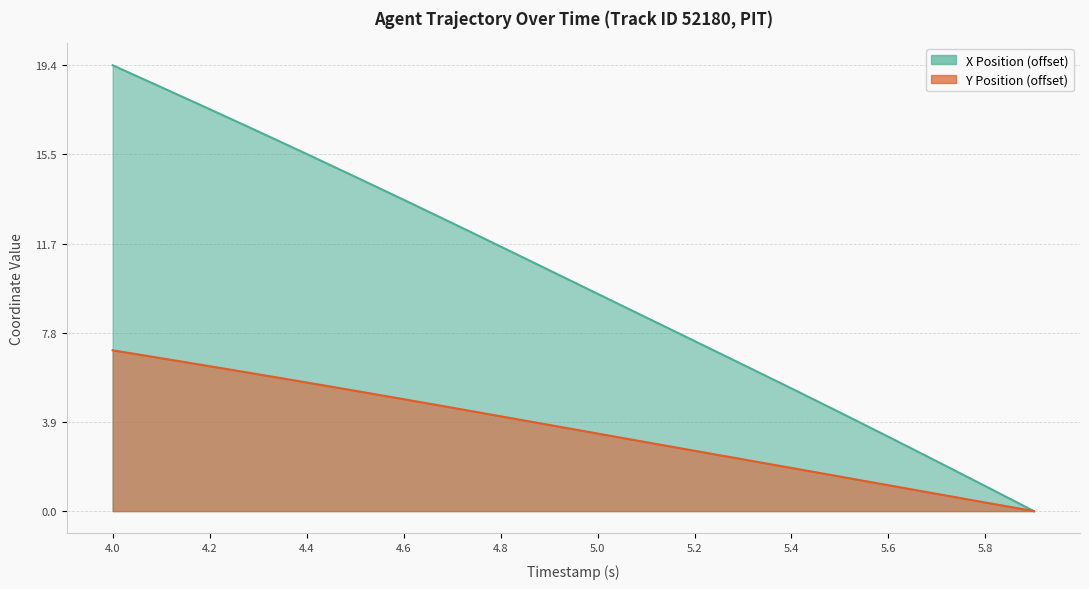

Reading left to right, transcribe all the data shown in this chart.

X: 4.0=19.4	4.1=18.5	4.2=17.5	4.3=16.5	4.4=15.6	4.5=14.6	4.6=13.6	4.7=12.5	4.8=11.5	4.9=10.5	5.0=9.5	5.1=8.4	5.2=7.4	5.3=6.4	5.4=5.3	5.5=4.3	5.6=3.2	5.7=2.2	5.8=1.1	5.9=0.0
Y: 4.0=7.0	4.1=6.7	4.2=6.3	4.3=6.0	4.4=5.6	4.5=5.2	4.6=4.9	4.7=4.5	4.8=4.1	4.9=3.8	5.0=3.4	5.1=3.0	5.2=2.6	5.3=2.3	5.4=1.9	5.5=1.5	5.6=1.1	5.7=0.8	5.8=0.4	5.9=0.0